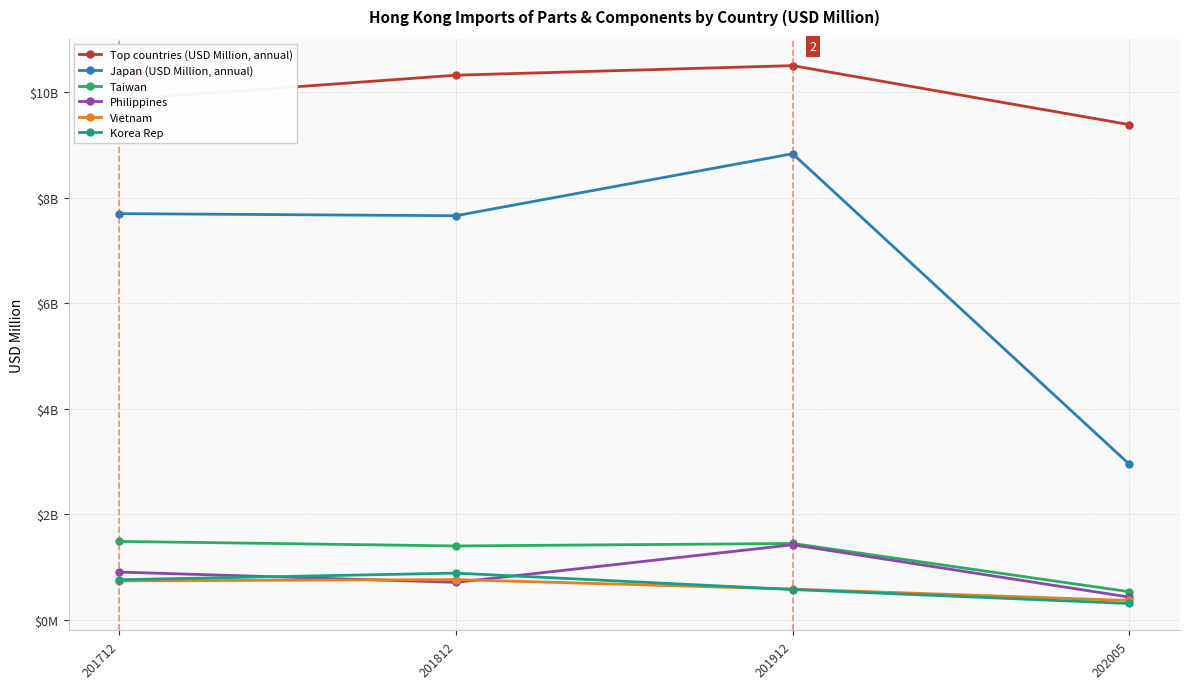

What are all the series names shown in the legend?

Top countries (USD Million, annual), Japan (USD Million, annual), Taiwan, Philippines, Vietnam, Korea Rep